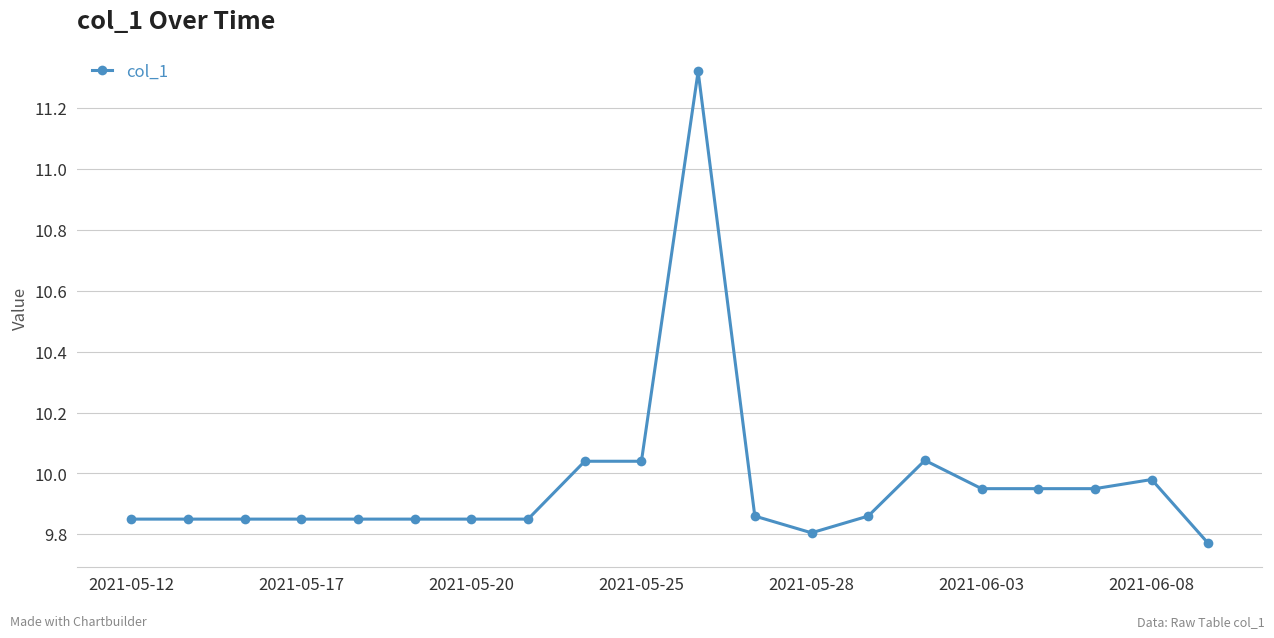

Does the chart display data point markers on the line(s)?

Yes